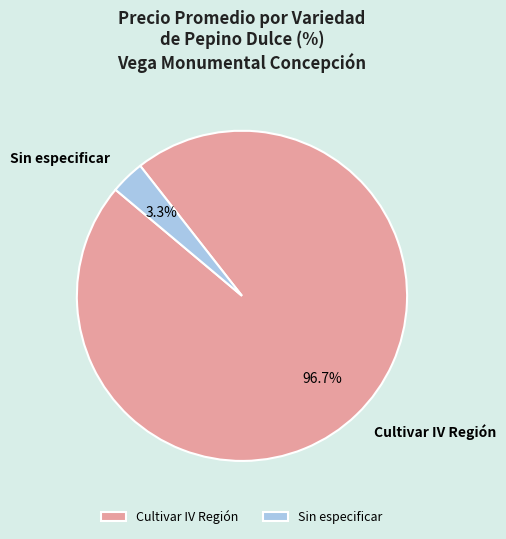

Between Sin especificar and Cultivar IV Región, which is larger?

Cultivar IV Región